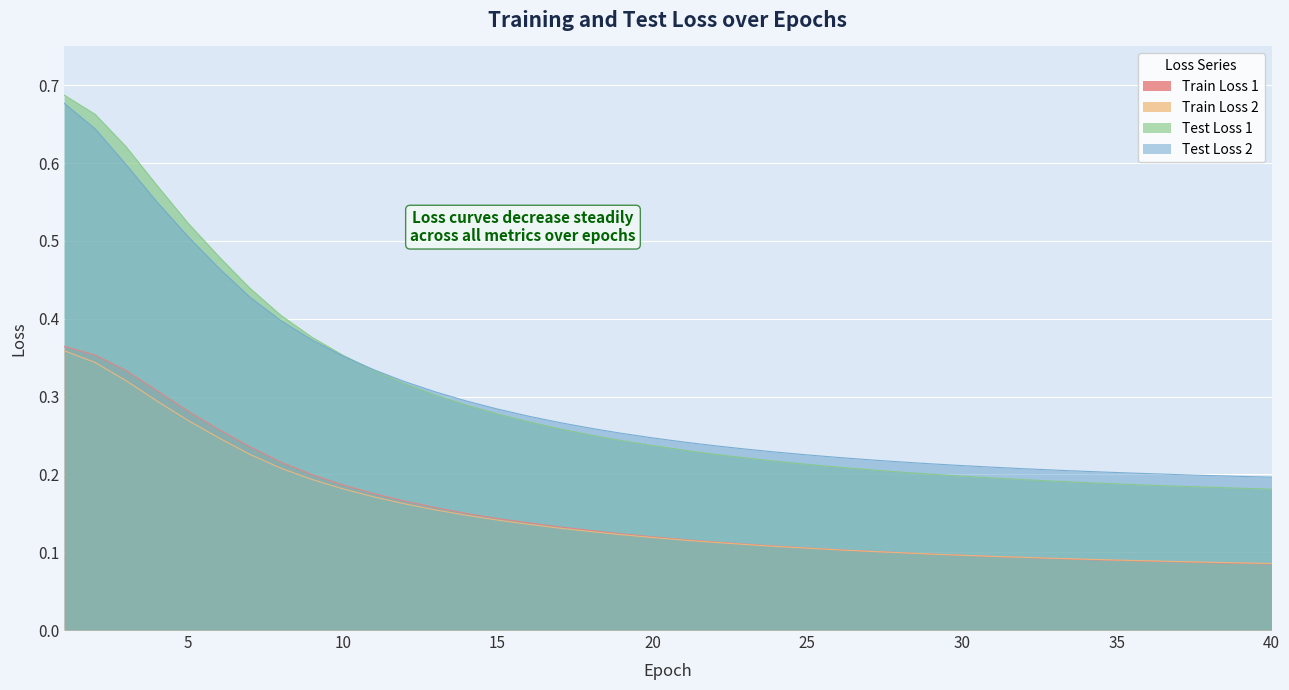

Where is Train Loss 1 nearest to the value 0?

40